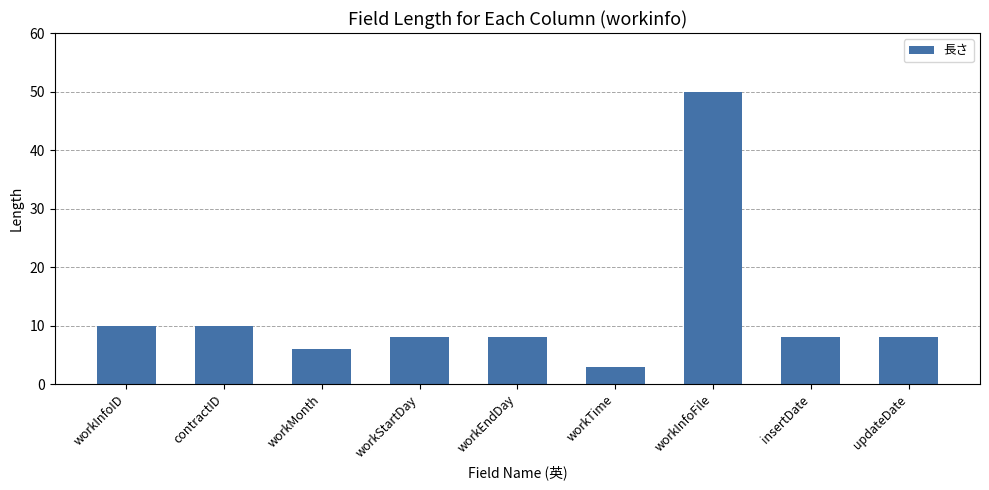

What is the difference between the second highest and second lowest values?

4